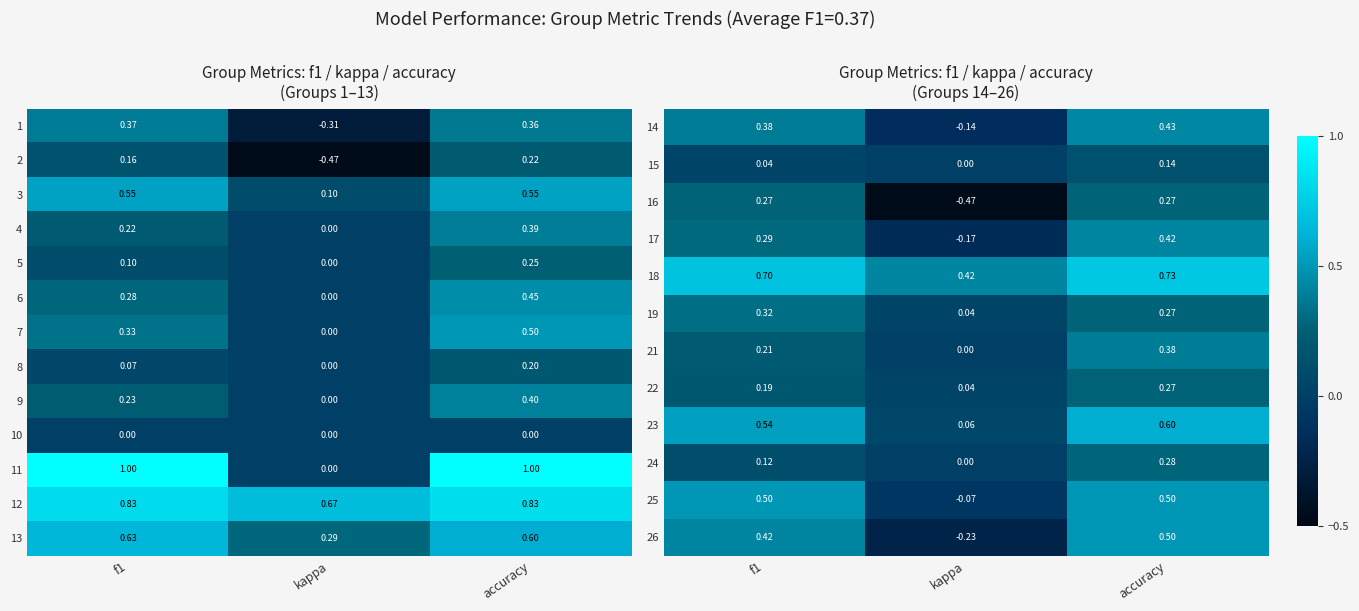

Which category has the highest value in the 13 series?

f1